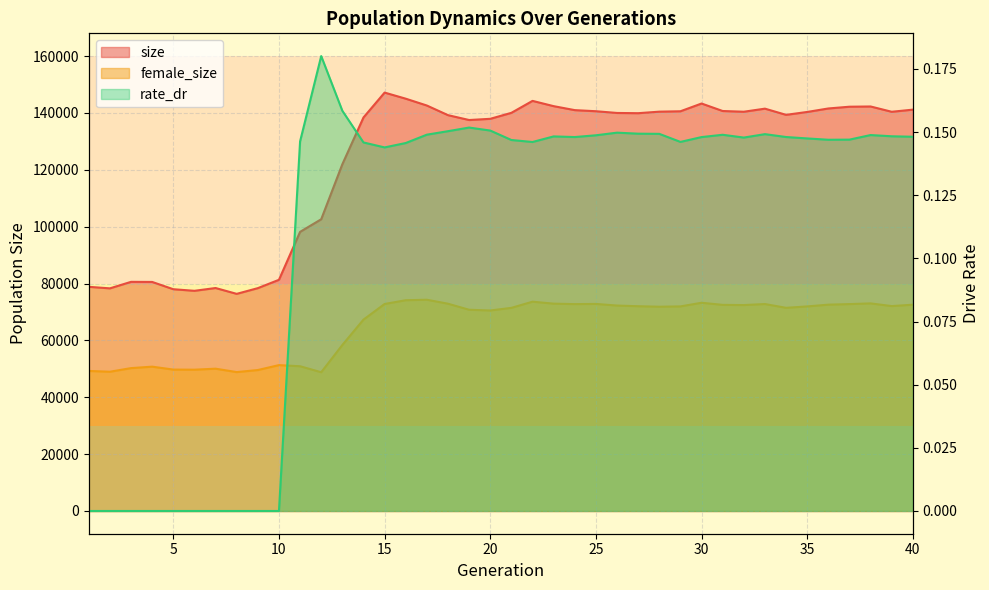

At how many categories does at least one series exceed 63727?

40